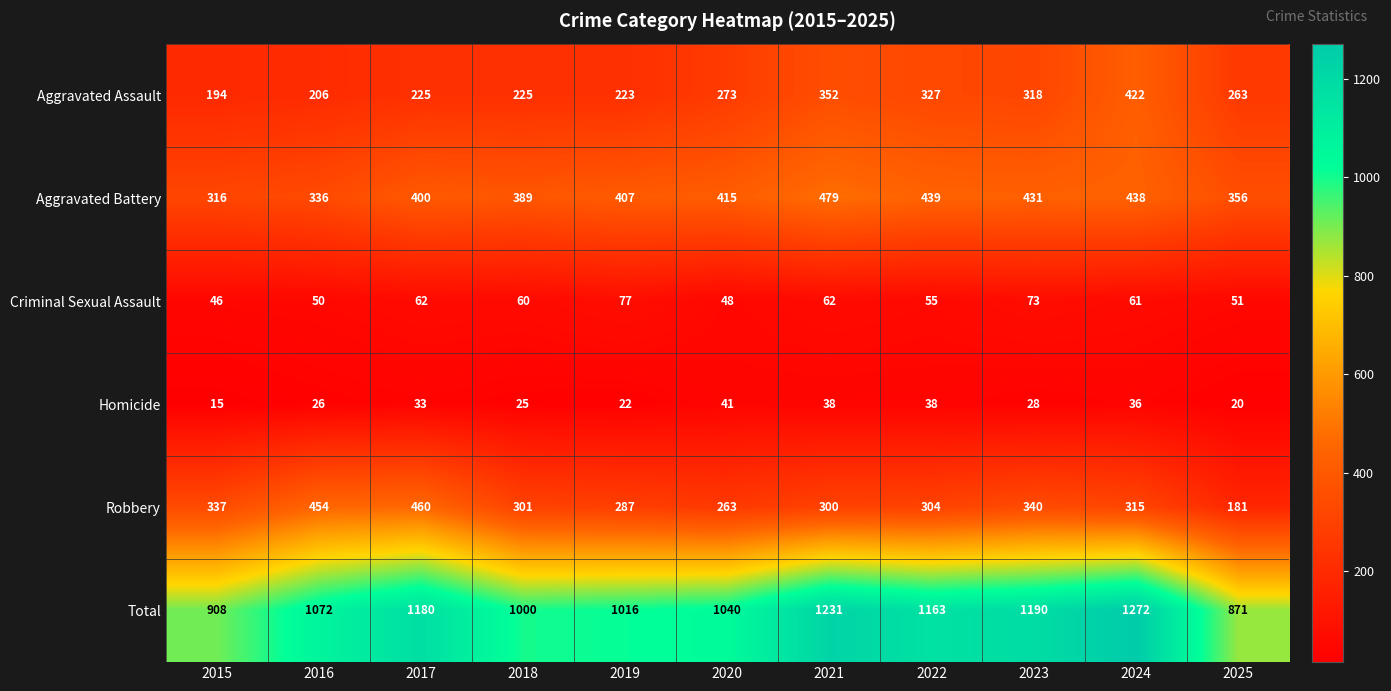

Which category has the highest value across all series?

2024